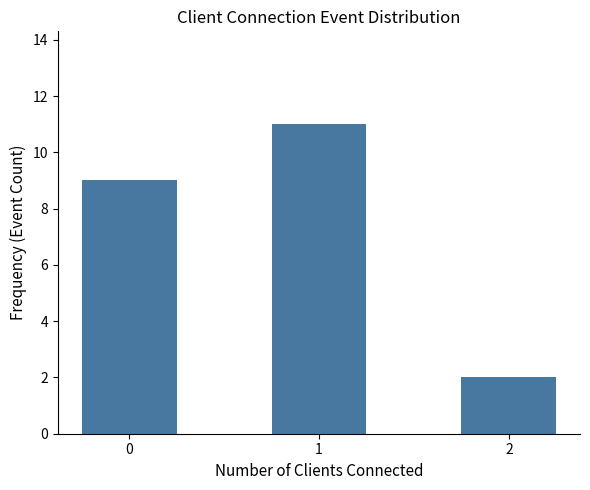

Is it true that the value at 1 is 11?

True